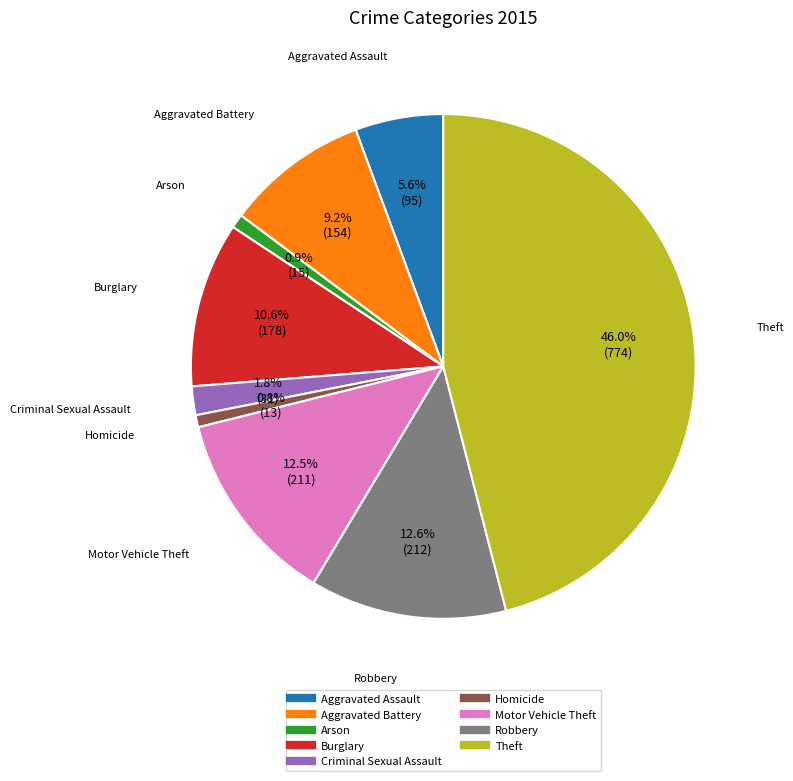

Do Aggravated Battery and Homicide together represent more than half of the pie?

No